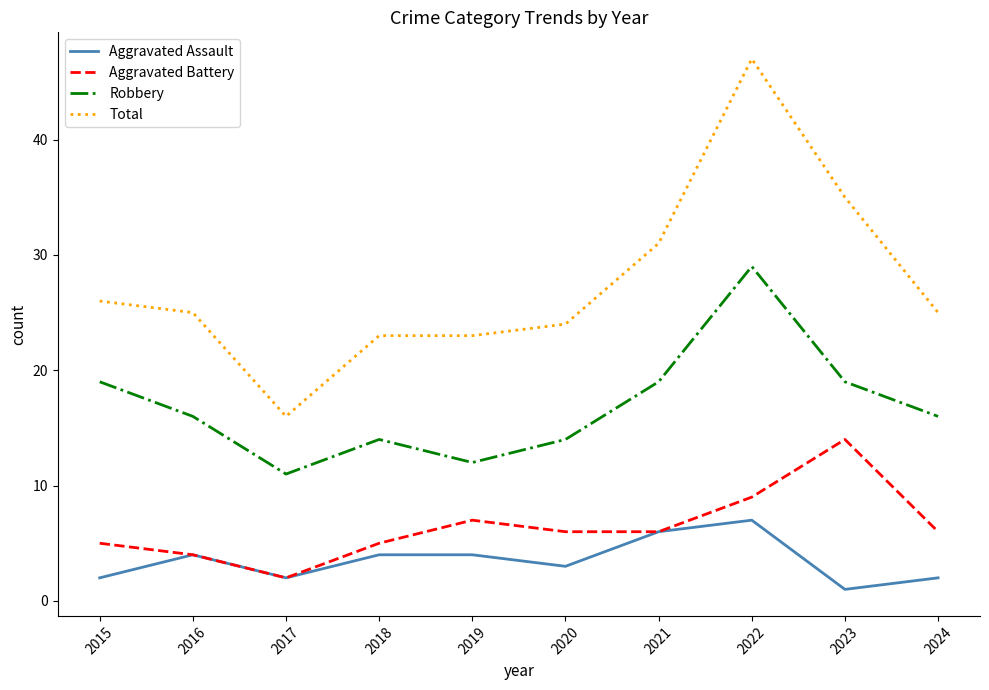

Is this an area chart (filled region under the line)?

No